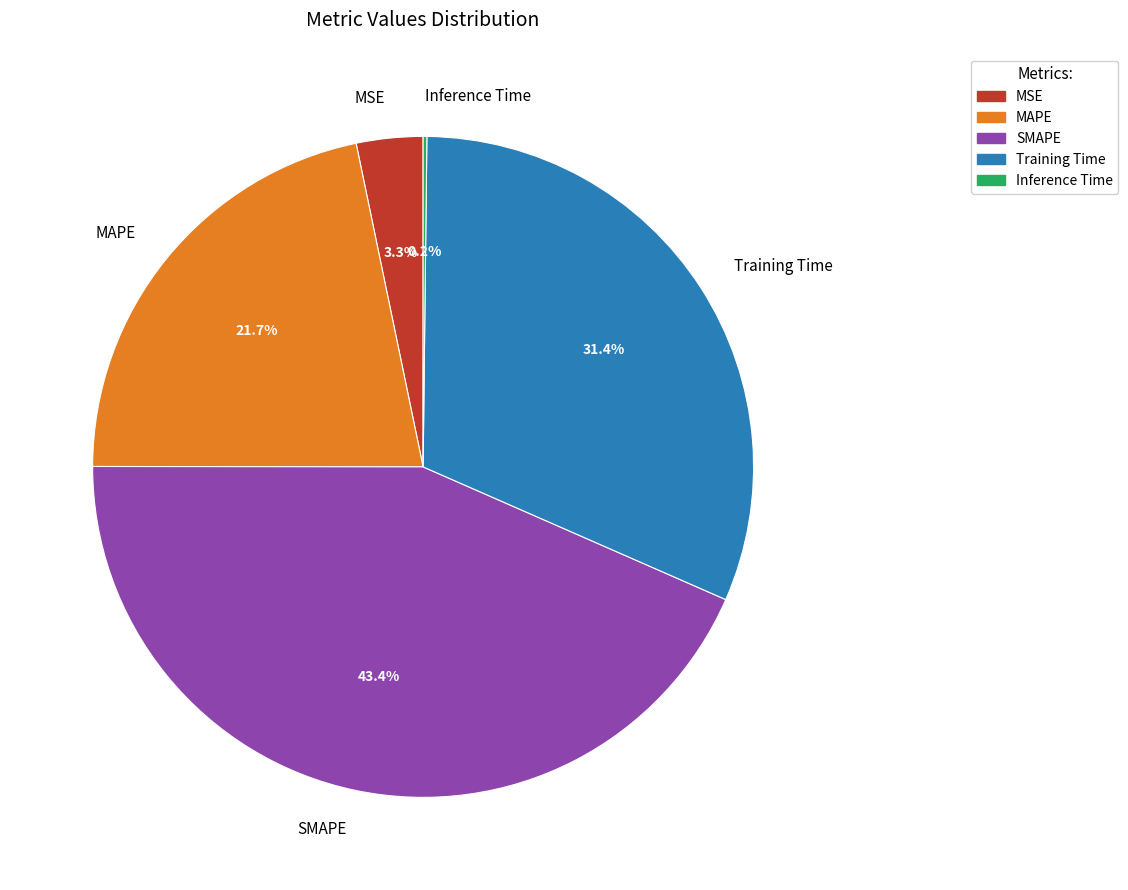

Between Training Time and SMAPE, which is larger?

SMAPE